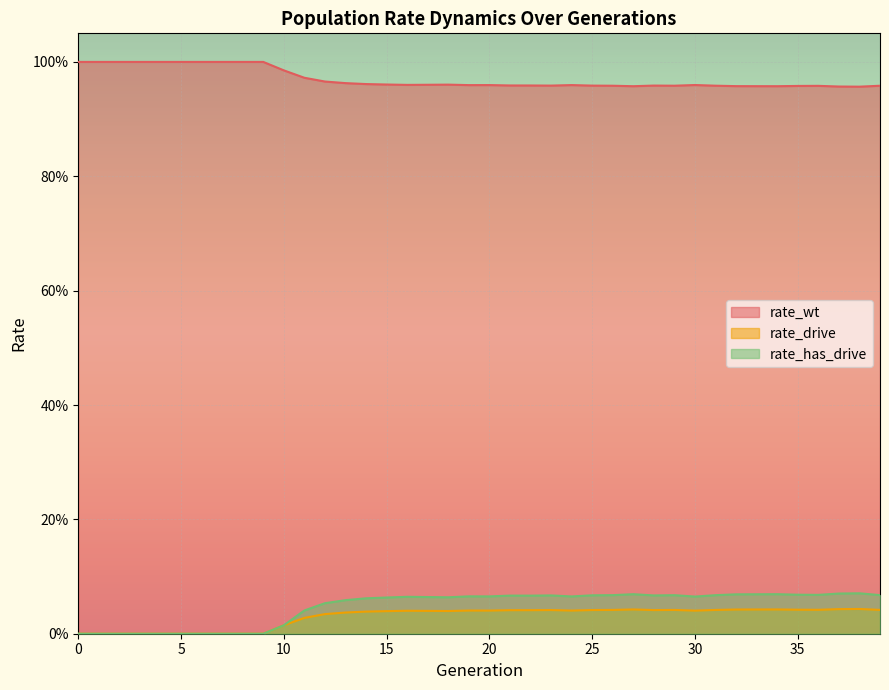

How many positive values does the rate_drive series have?

30